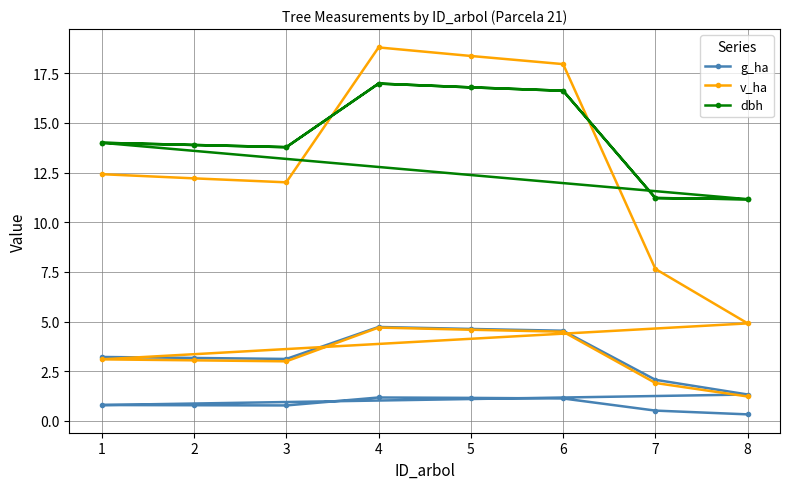

Rank the series at 3 from highest to lowest value.

dbh, v_ha, g_ha